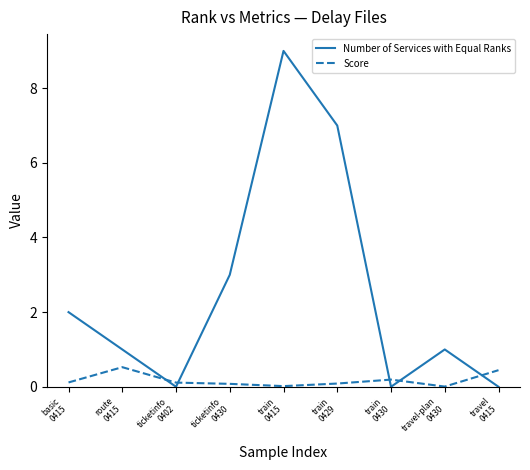

How many intersections are there between Number of Services with Equal Ranks and Score?

5